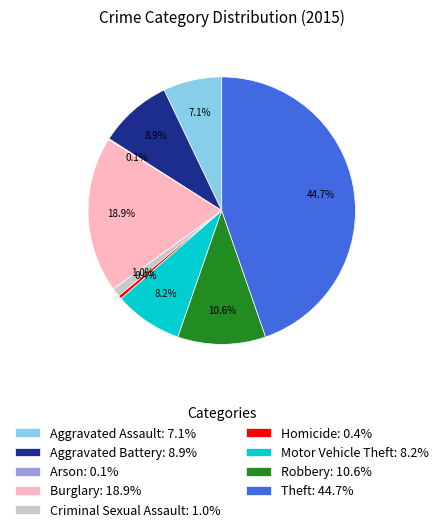

Combined, what portion of the pie is Criminal Sexual Assault: 1.0% and Aggravated Battery: 8.9%?

9.9%